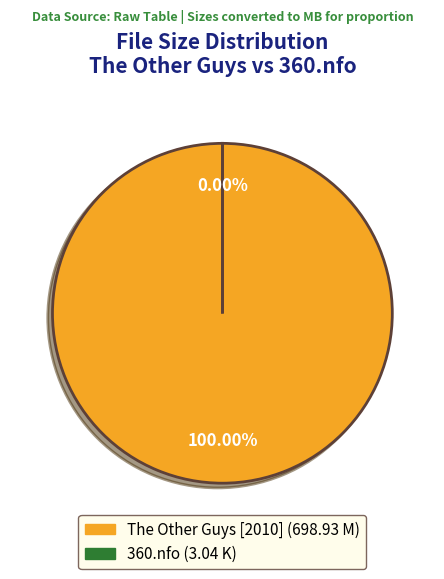

What is the total percentage of 360.nfo and The Other Guys [2010] R5 XviD-360.avi?

100.0%